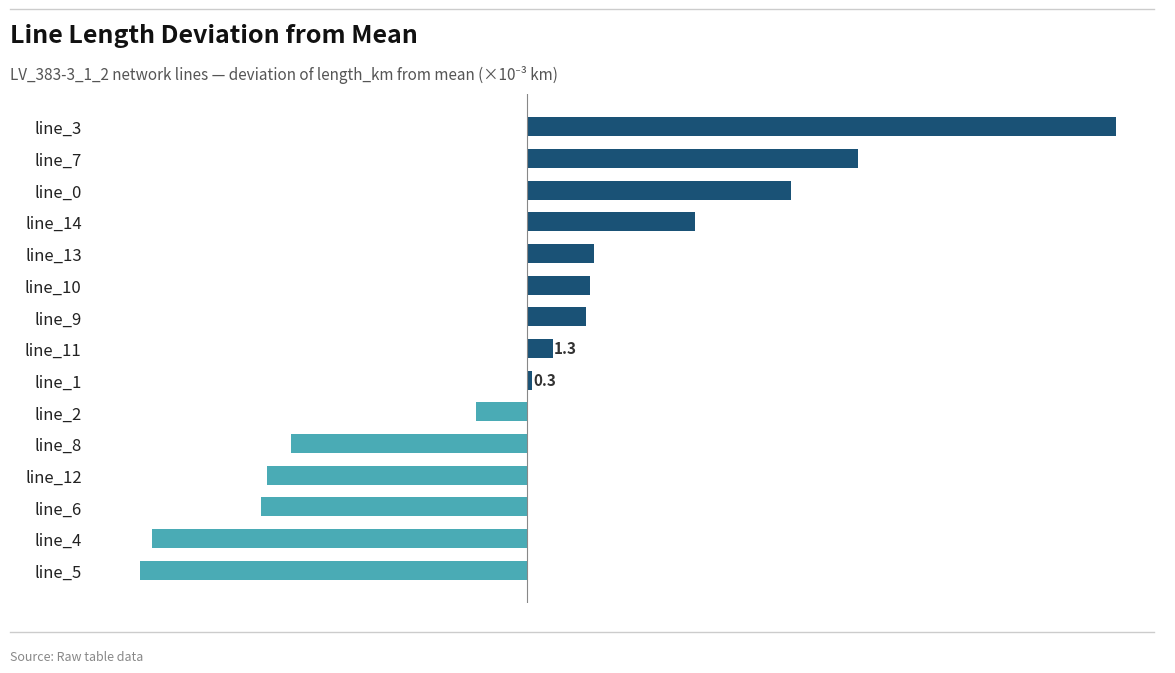

At which label is the value closest to 4?

line_13